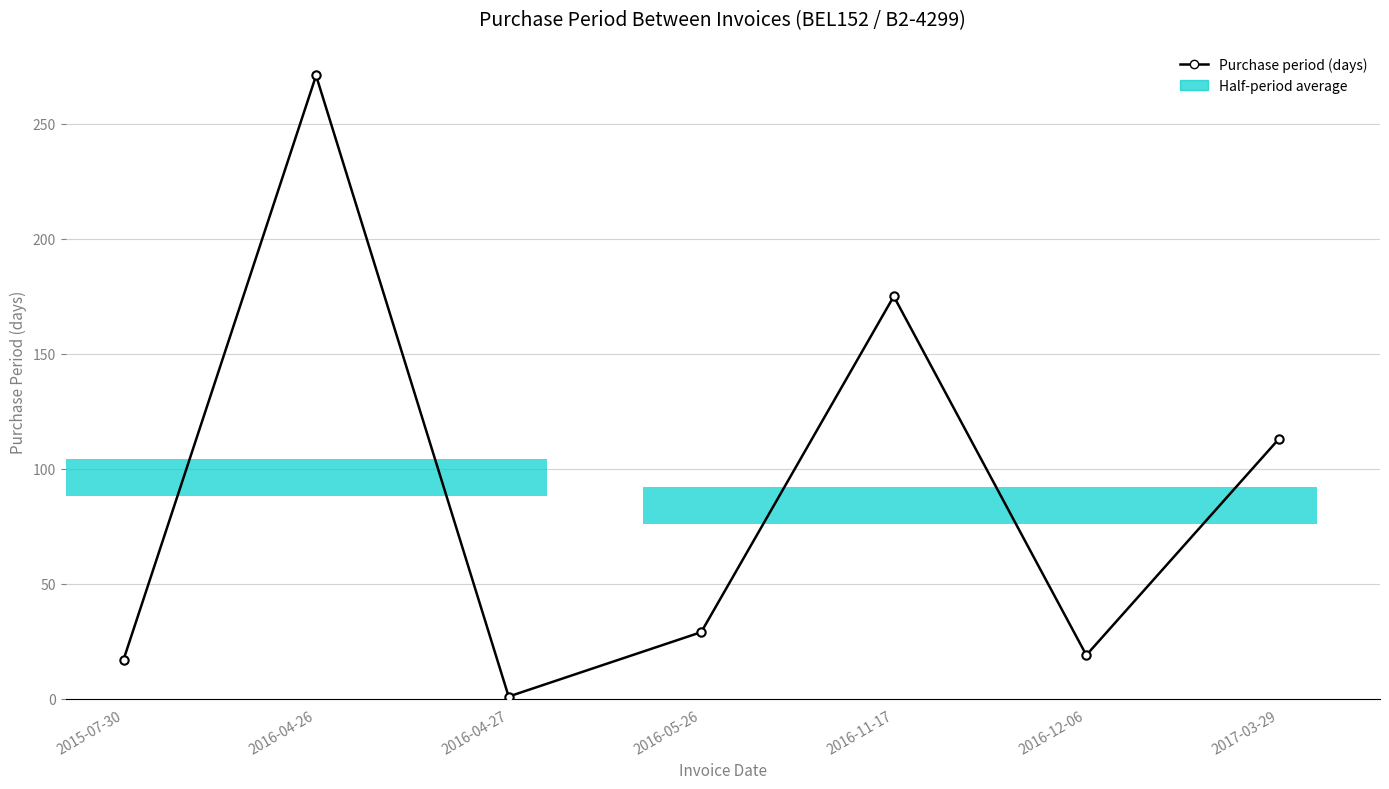

Rank the categories by value from lowest to highest.

2016-04-27, 2015-07-30, 2016-12-06, 2016-05-26, 2017-03-29, 2016-11-17, 2016-04-26